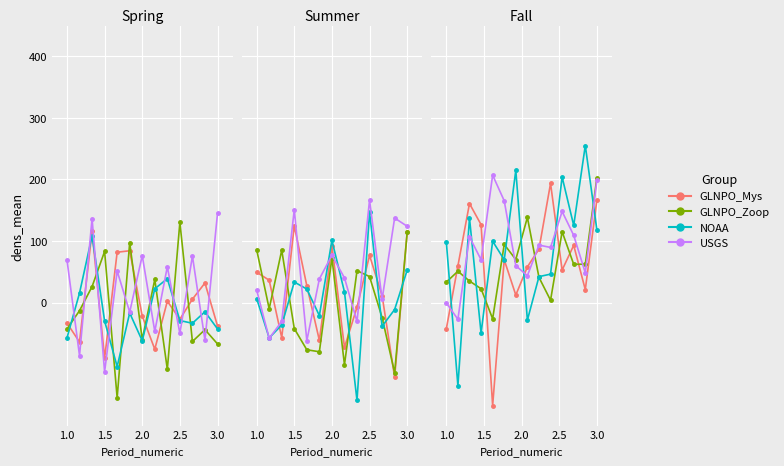

What are all the series names shown in the legend?

GLNPO_Mys, GLNPO_Zoop, NOAA, USGS